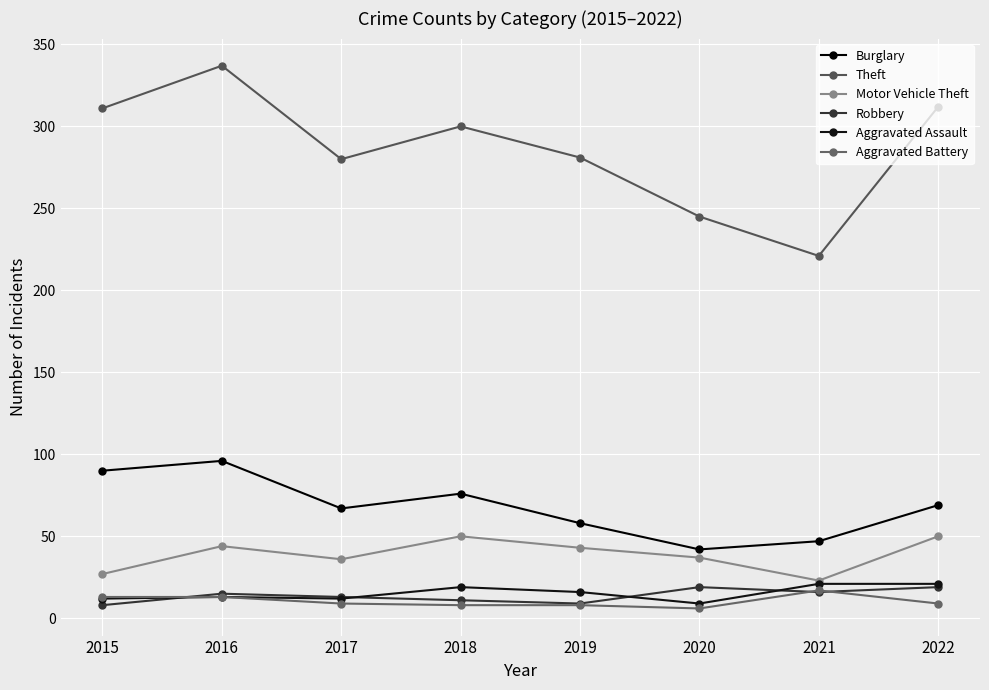

What is the value of the Robbery point at the 1st from the left?

8